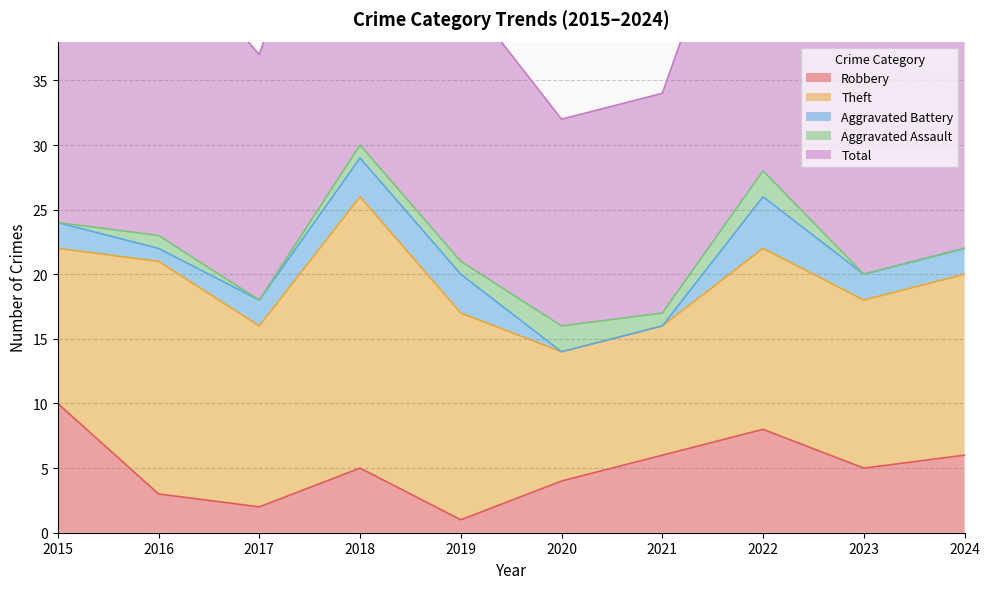

Reading right to left, list all the values displayed in this chart.

Robbery: 2024=6	2023=5	2022=8	2021=6	2020=4	2019=1	2018=5	2017=2	2016=3	2015=10
Theft: 2024=14	2023=13	2022=14	2021=10	2020=10	2019=16	2018=21	2017=14	2016=18	2015=12
Aggravated Battery: 2024=2	2023=2	2022=4	2021=0	2020=0	2019=3	2018=3	2017=2	2016=1	2015=2
Aggravated Assault: 2024=0	2023=0	2022=2	2021=1	2020=2	2019=1	2018=1	2017=0	2016=1	2015=0
Total: 2024=22	2023=22	2022=28	2021=17	2020=16	2019=21	2018=30	2017=19	2016=23	2015=24